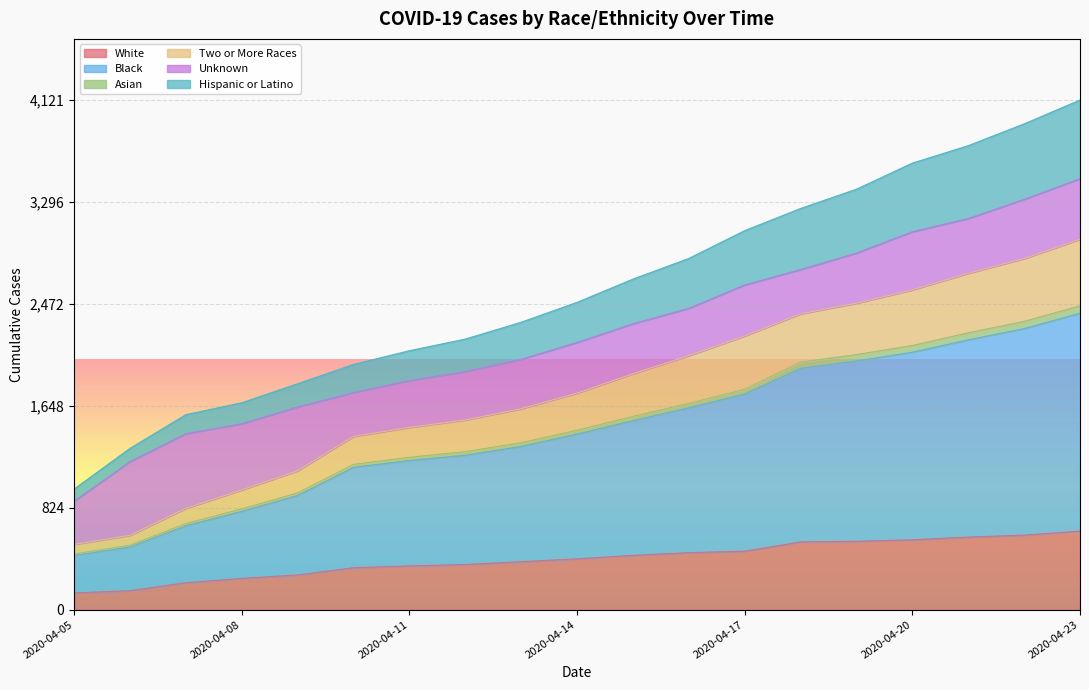

What is the maximum value for White?

635